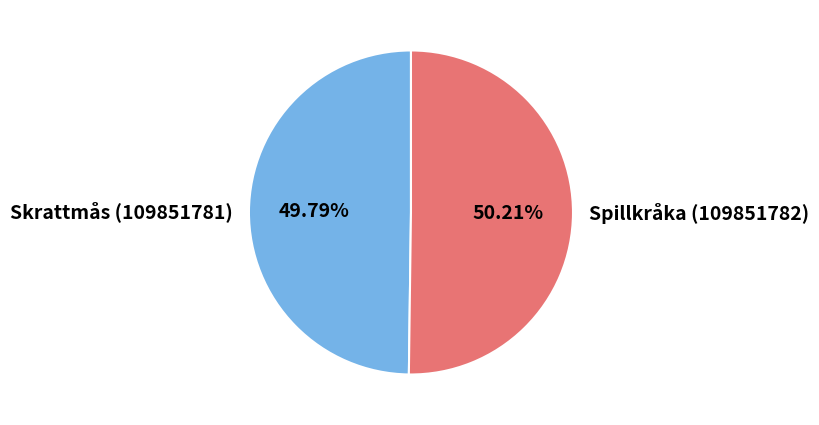

What is the ratio of the value at Skrattmås (109851781) to the value at Spillkråka (109851782)?

1.0